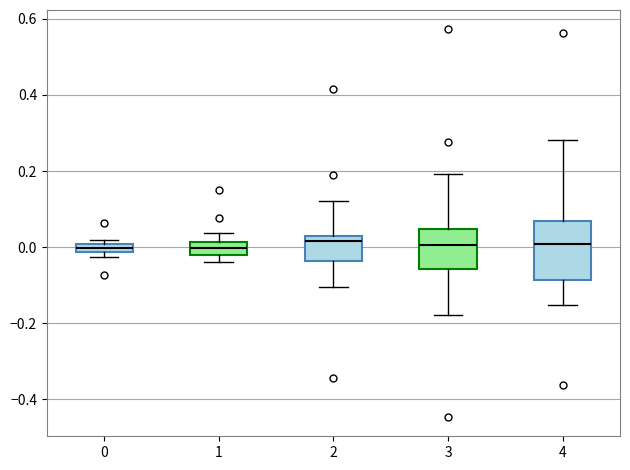

Which box is the tallest, from its lower edge to its upper edge?

4